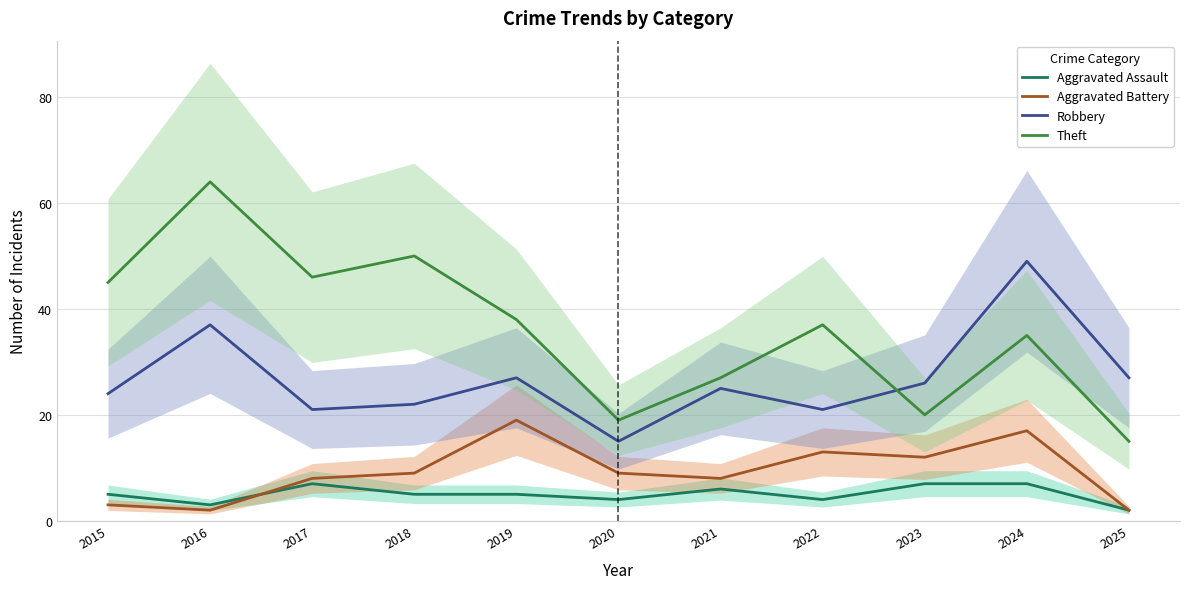

Which label corresponds to the smallest value in the chart?

2025